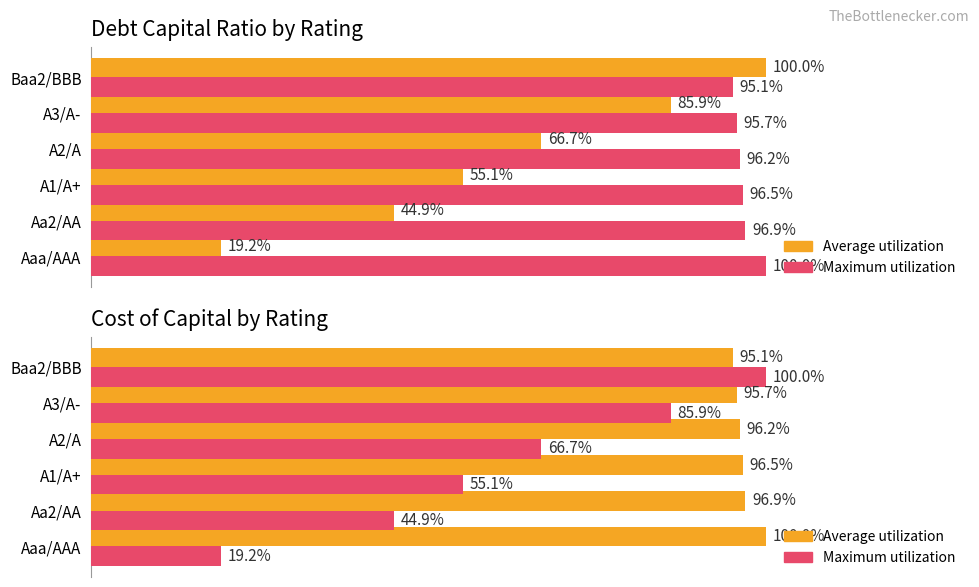

Where is Average utilization nearest to the value 97?

Aa2/AA